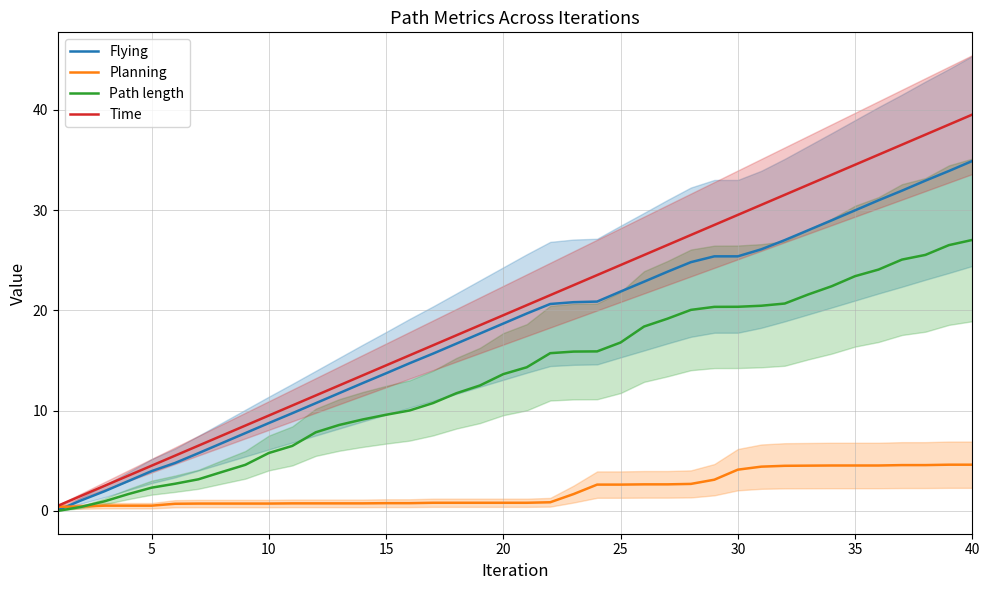

True or false: Time has a value of 34.5 at 35.

True